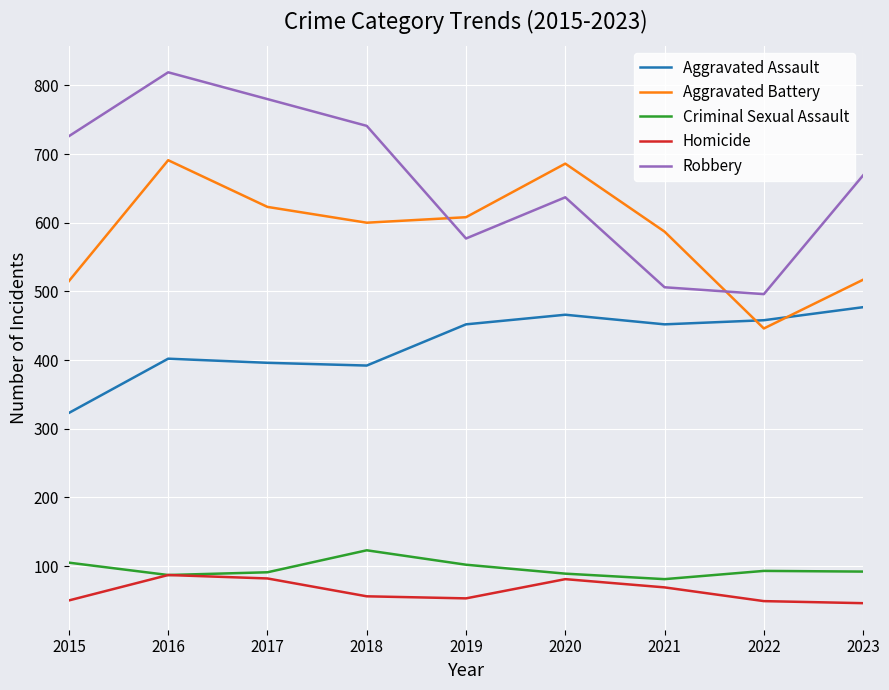

Which series has the largest total across all categories?

Robbery